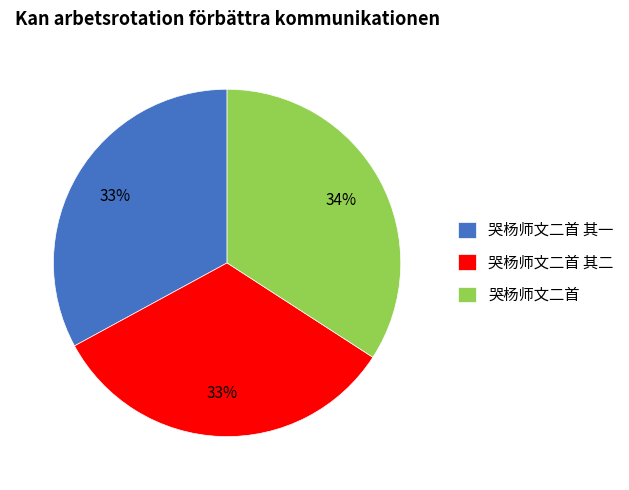

How many slices are in this pie chart?

3